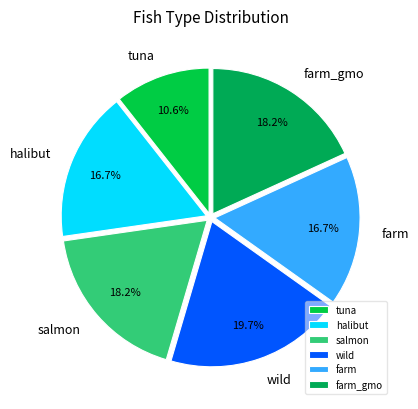

Which slice is the largest?

wild